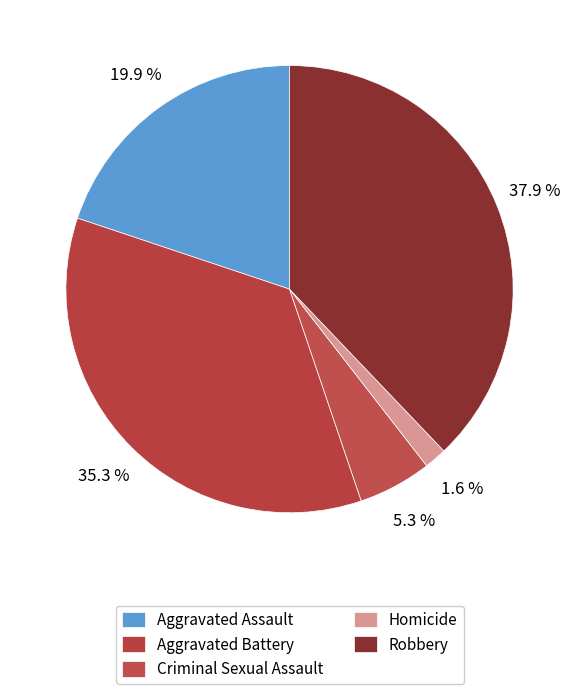

Is Aggravated Assault the majority of the pie?

No